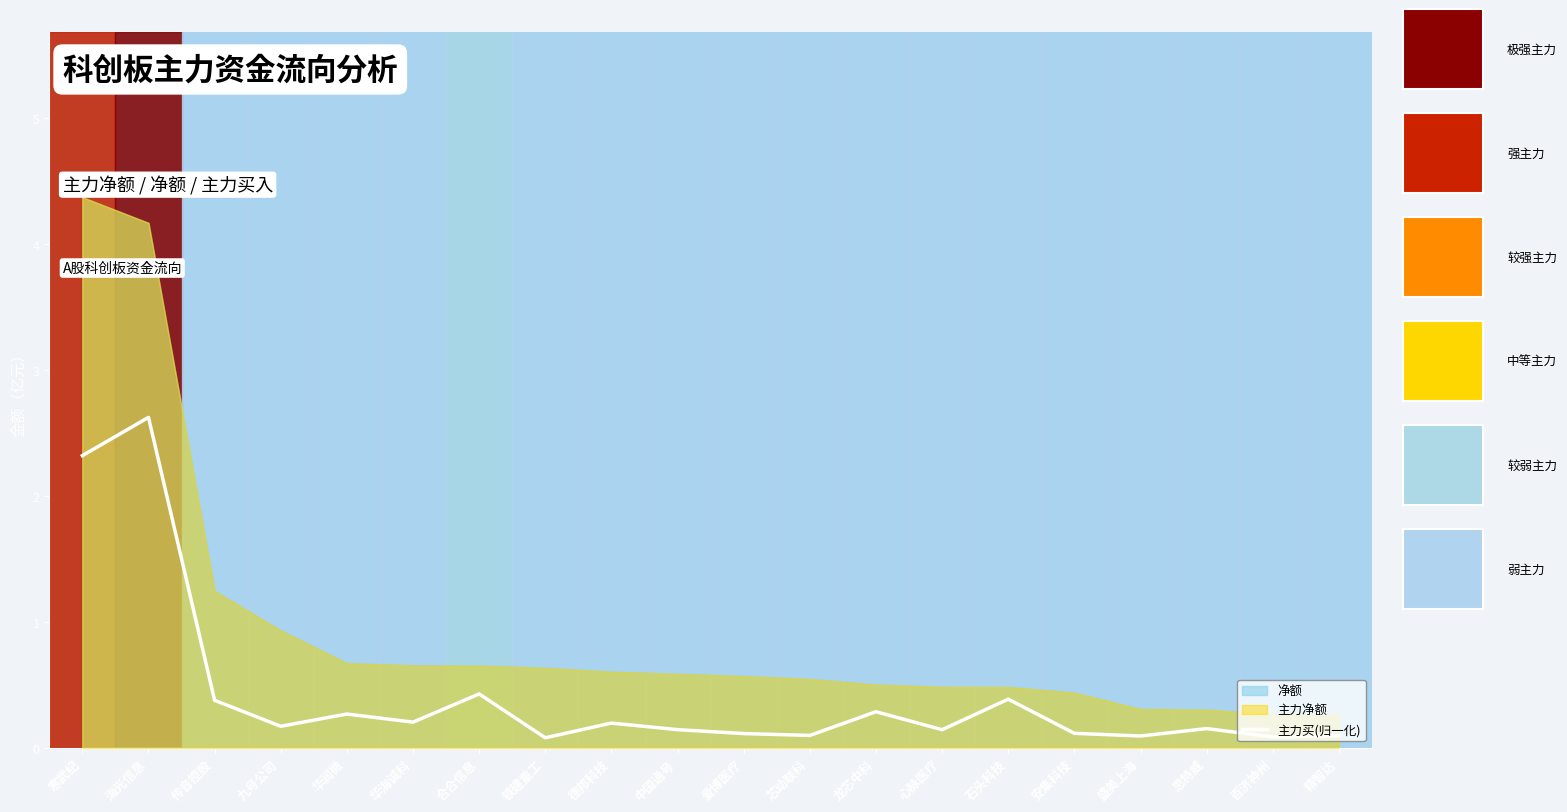

Reading left to right, extract all data points from this chart.

寒武纪=2.3	海光信息=2.6	传音控股=0.4	九号公司=0.2	华润微=0.3	华海诚科=0.2	合合信息=0.4	铁建重工=0.1	德邦科技=0.2	中国通号=0.1	爱博医疗=0.1	芯动联科=0.1	龙芯中科=0.3	心脉医疗=0.1	石头科技=0.4	安集科技=0.1	盛美上海=0.1	思特威=0.2	百济神州=0.1	精智达=0.1